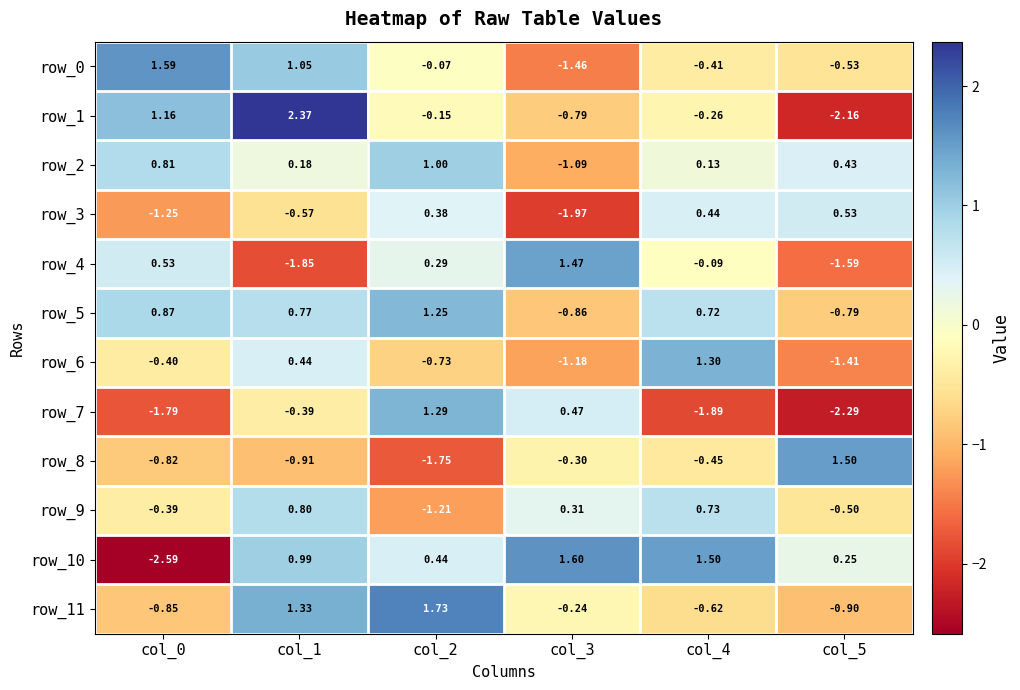

Is the value of row_11 at col_2 greater than the value of row_8 at col_1?

Yes